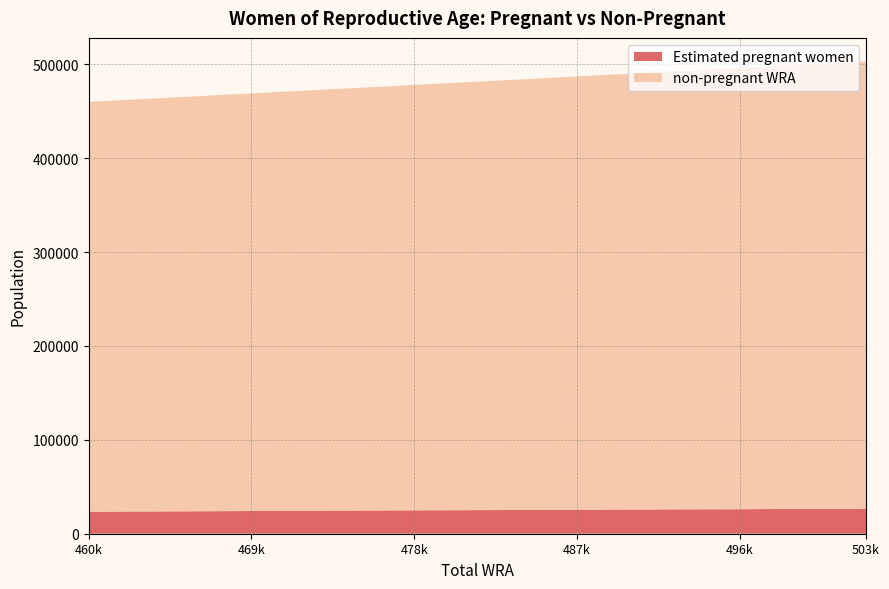

What is the total value across all series at 503k?

503000.0